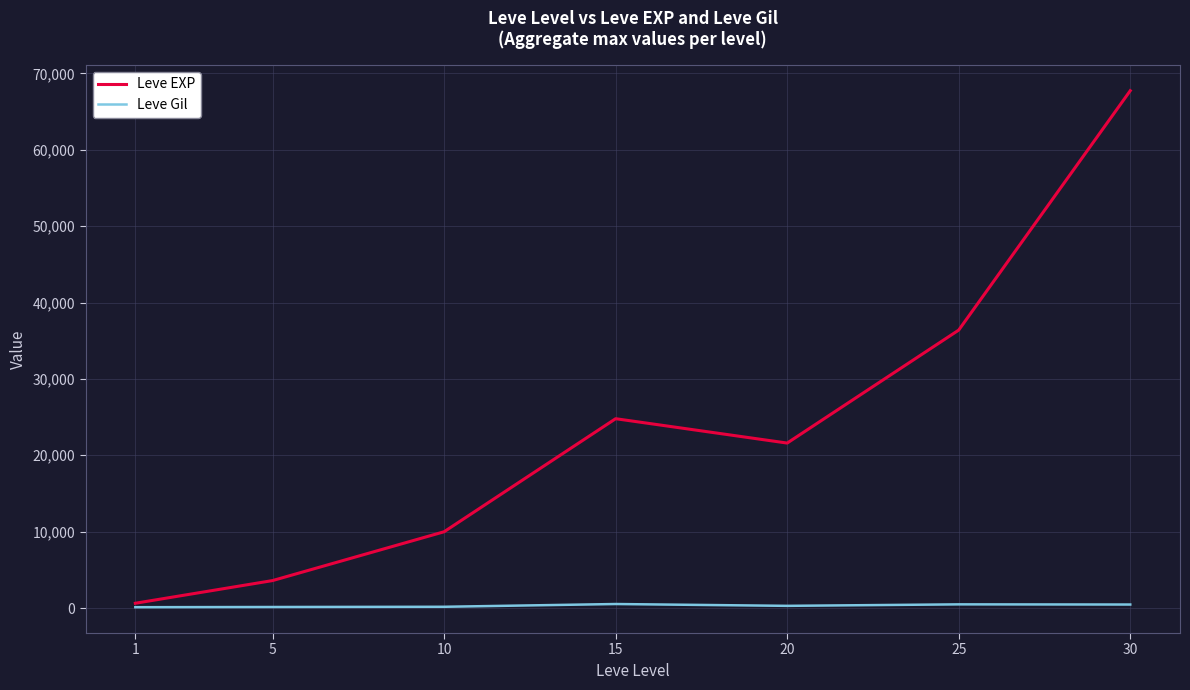

Is the value of Leve Gil at 5 greater than the value of Leve EXP at 15?

No